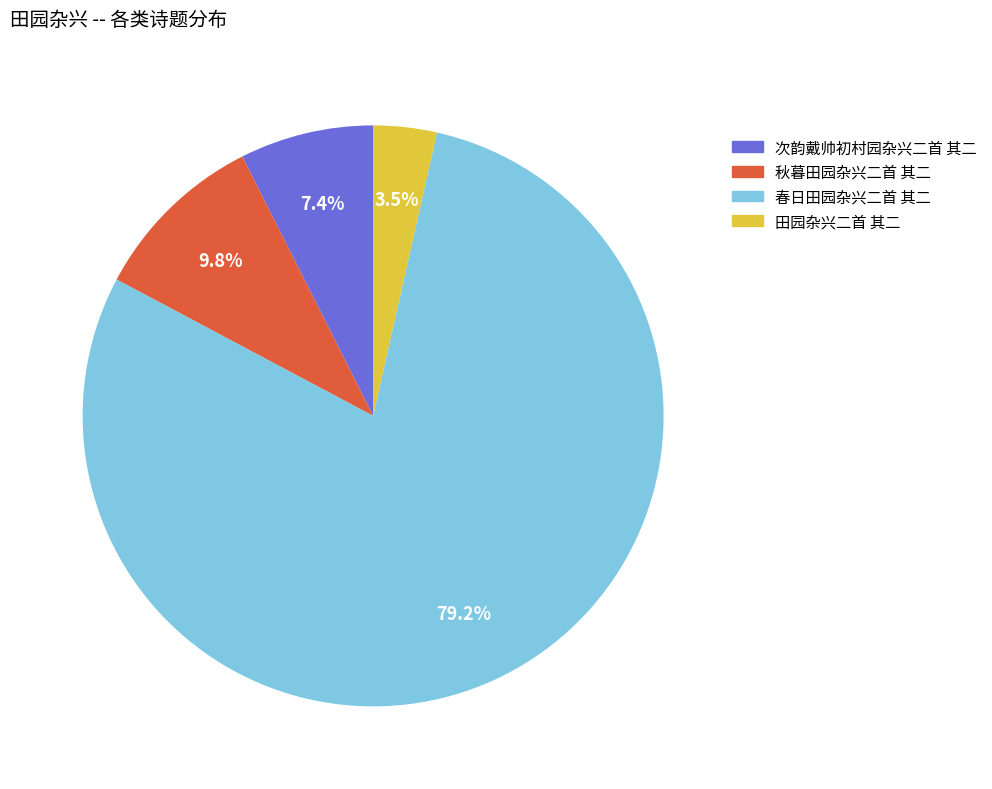

Which slice is the largest?

春日田园杂兴二首 其二